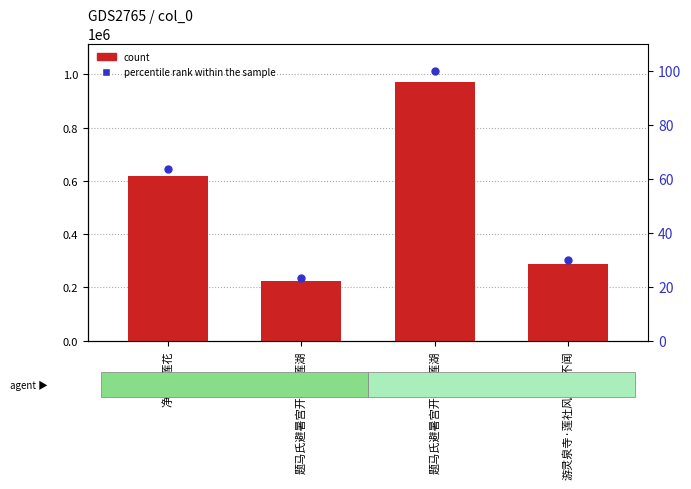

At how many categories does at least one series exceed 865084?

1